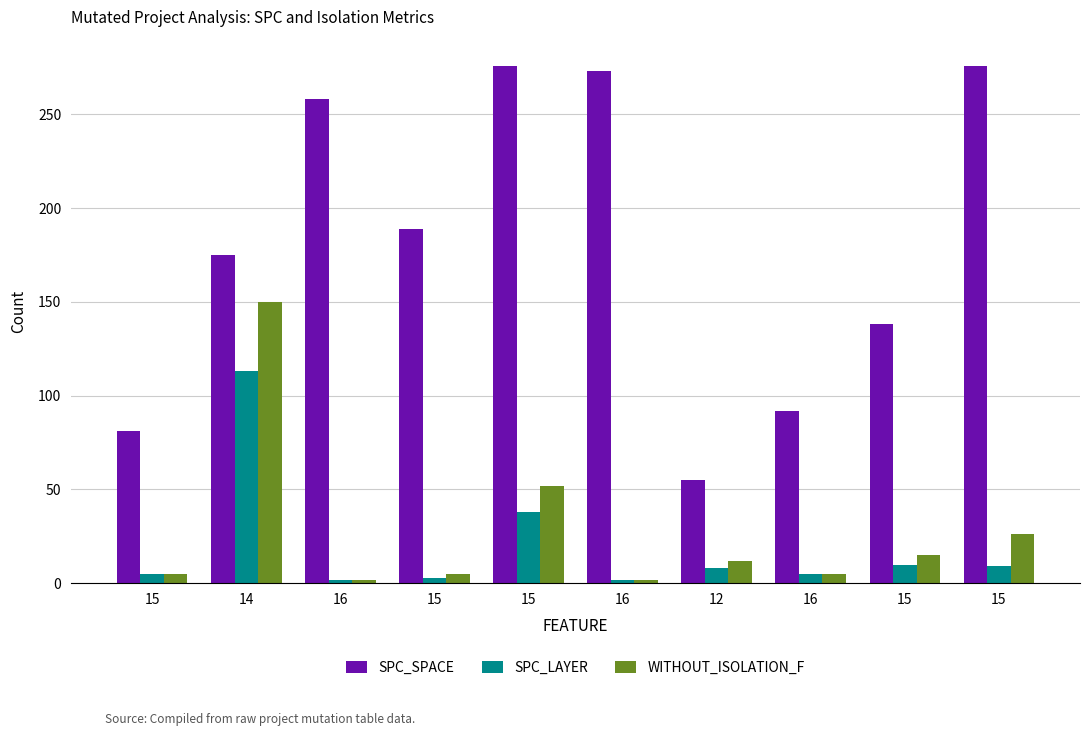

What is the smallest value displayed?

2